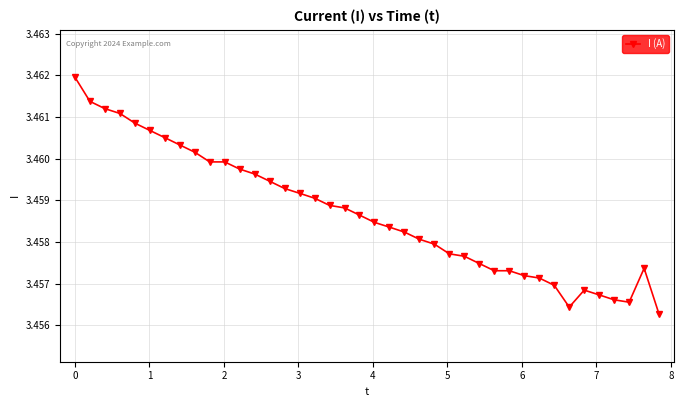

How many values are between 3 and 4?

40